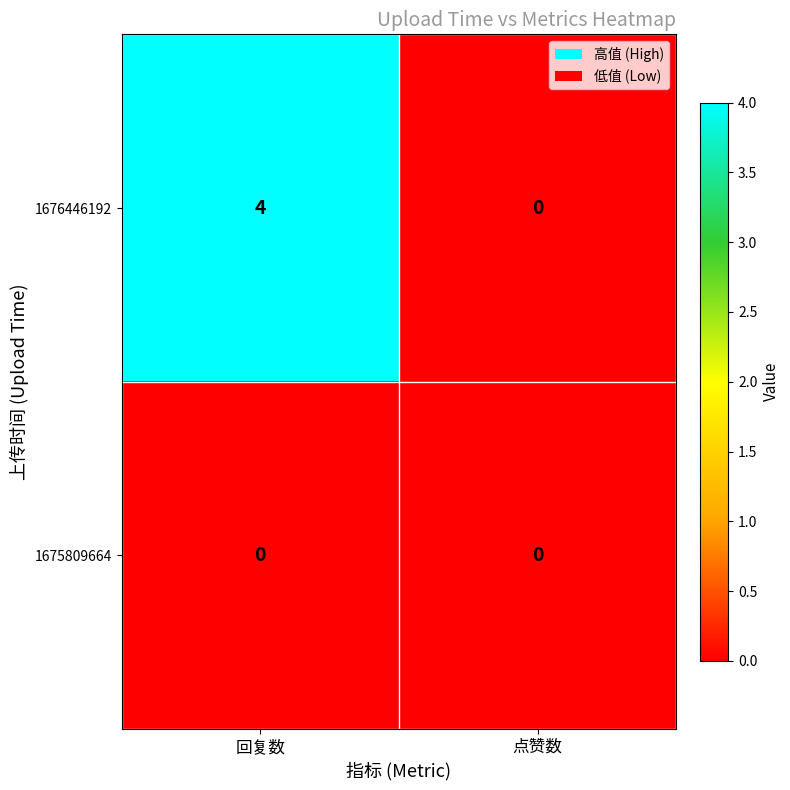

What is the difference between the maximum and minimum values in the 1676446192 series?

4